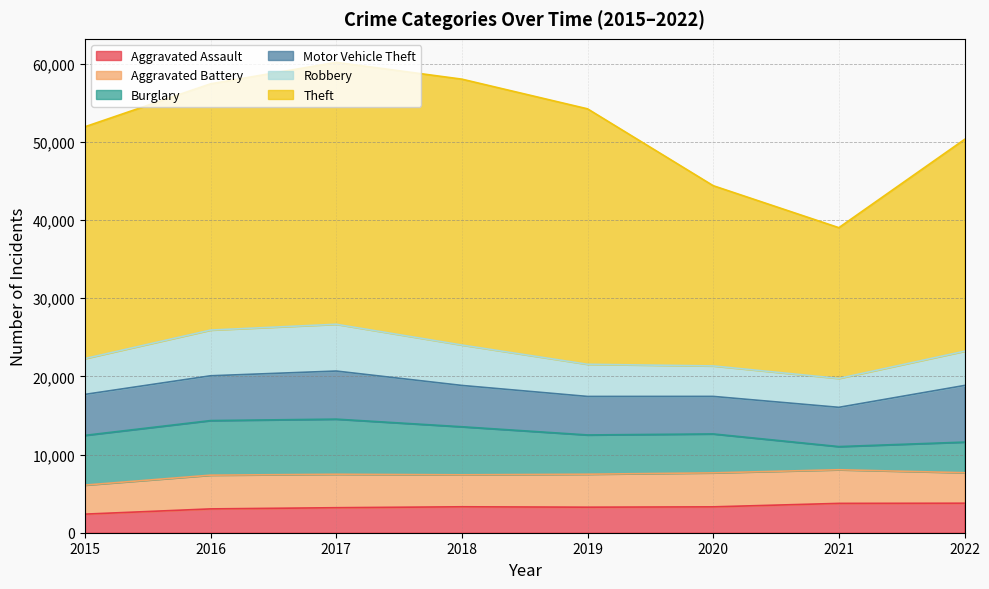

What is the average value of the Theft series?

28857